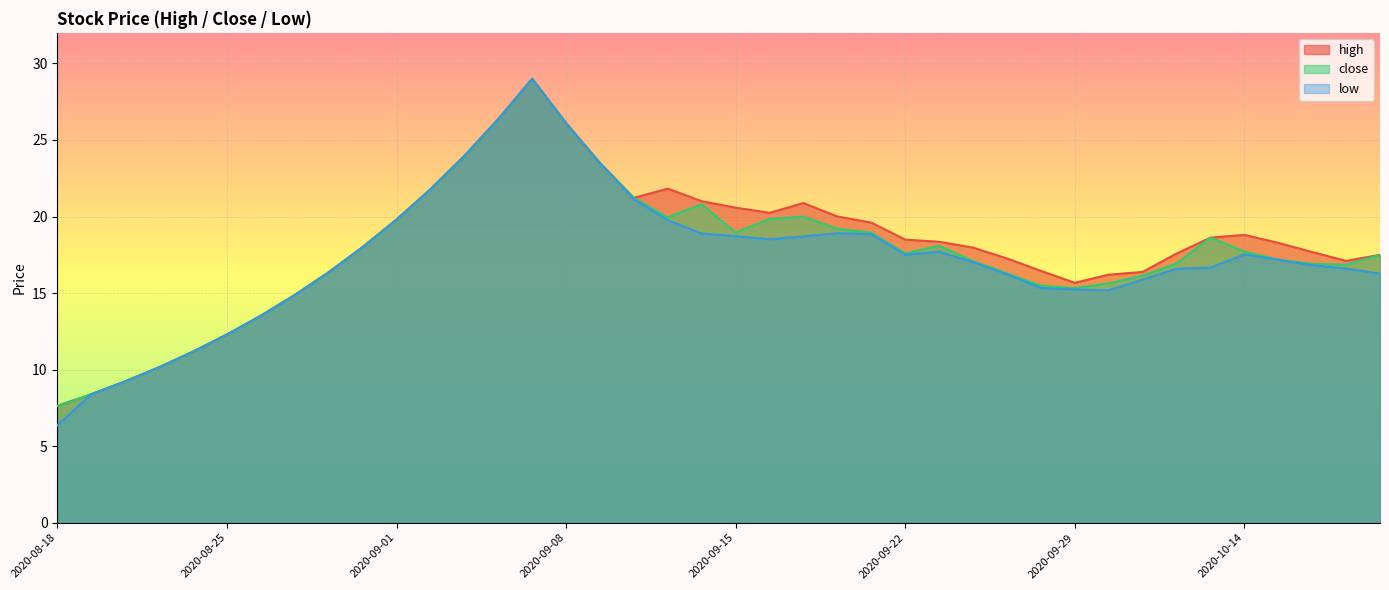

Is it true that high equals 18.0 at 2020-08-31?

True